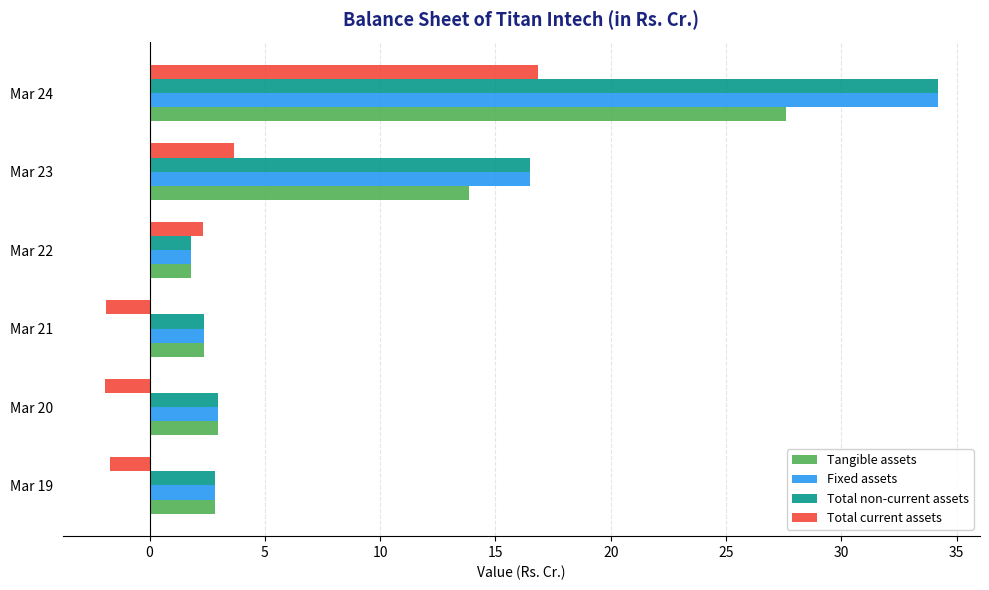

What is the spread (max minus min) of values at Mar 22?

0.5